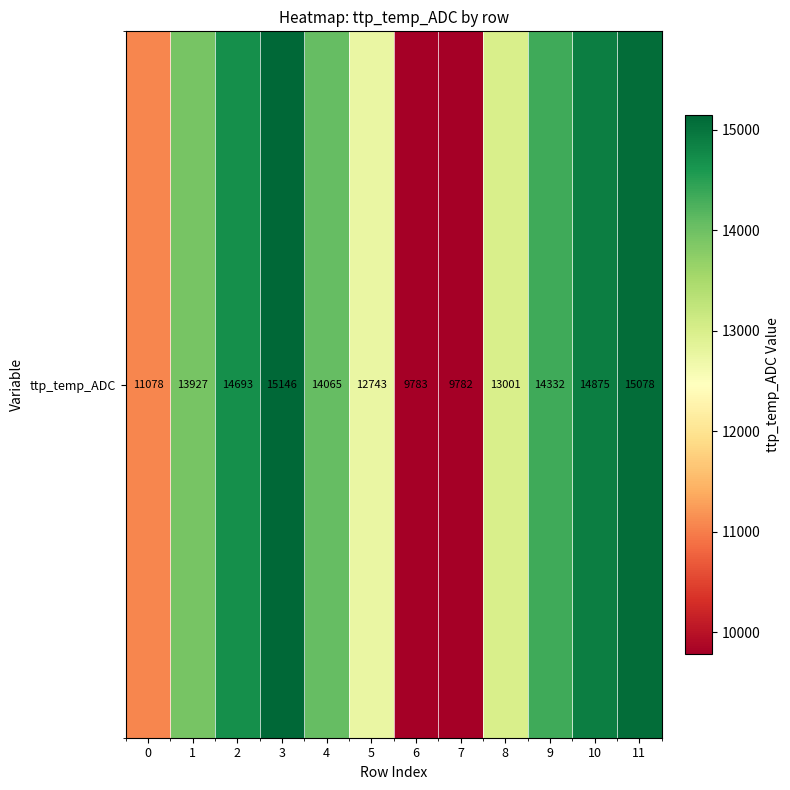

What is the smallest value displayed?

9782